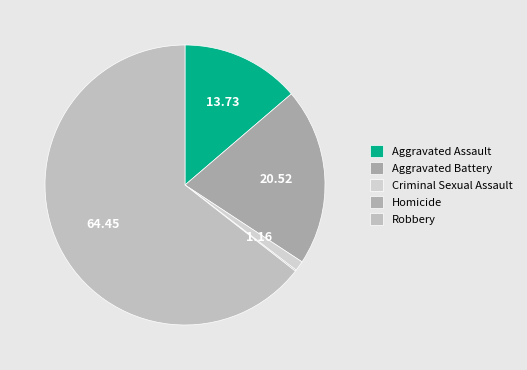

What is the majority slice?

Robbery